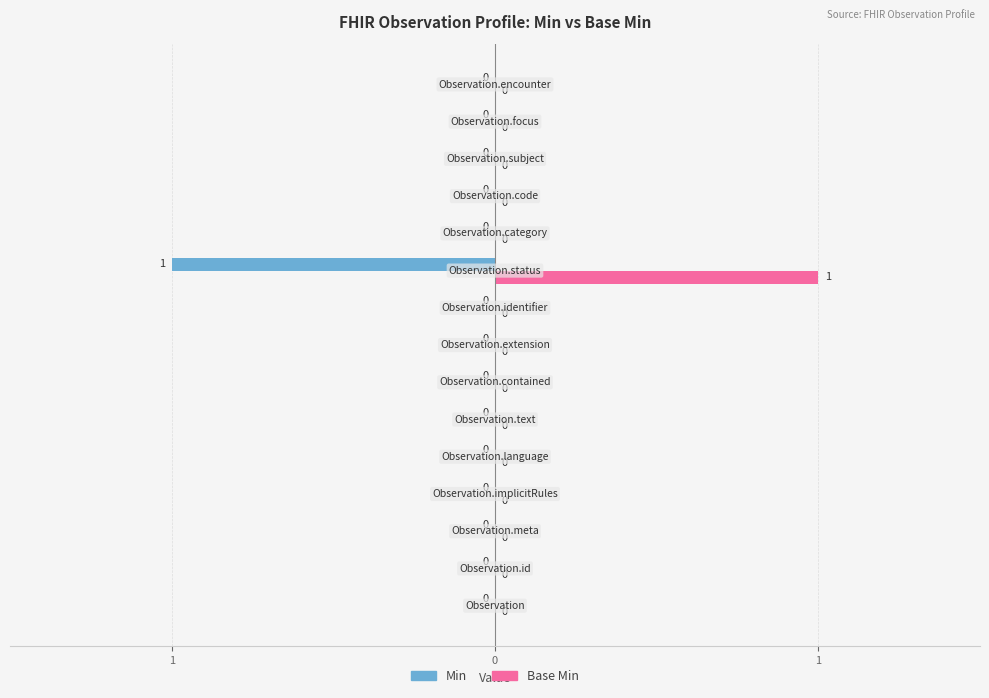

What are all the series names shown in the legend?

Min, Base Min